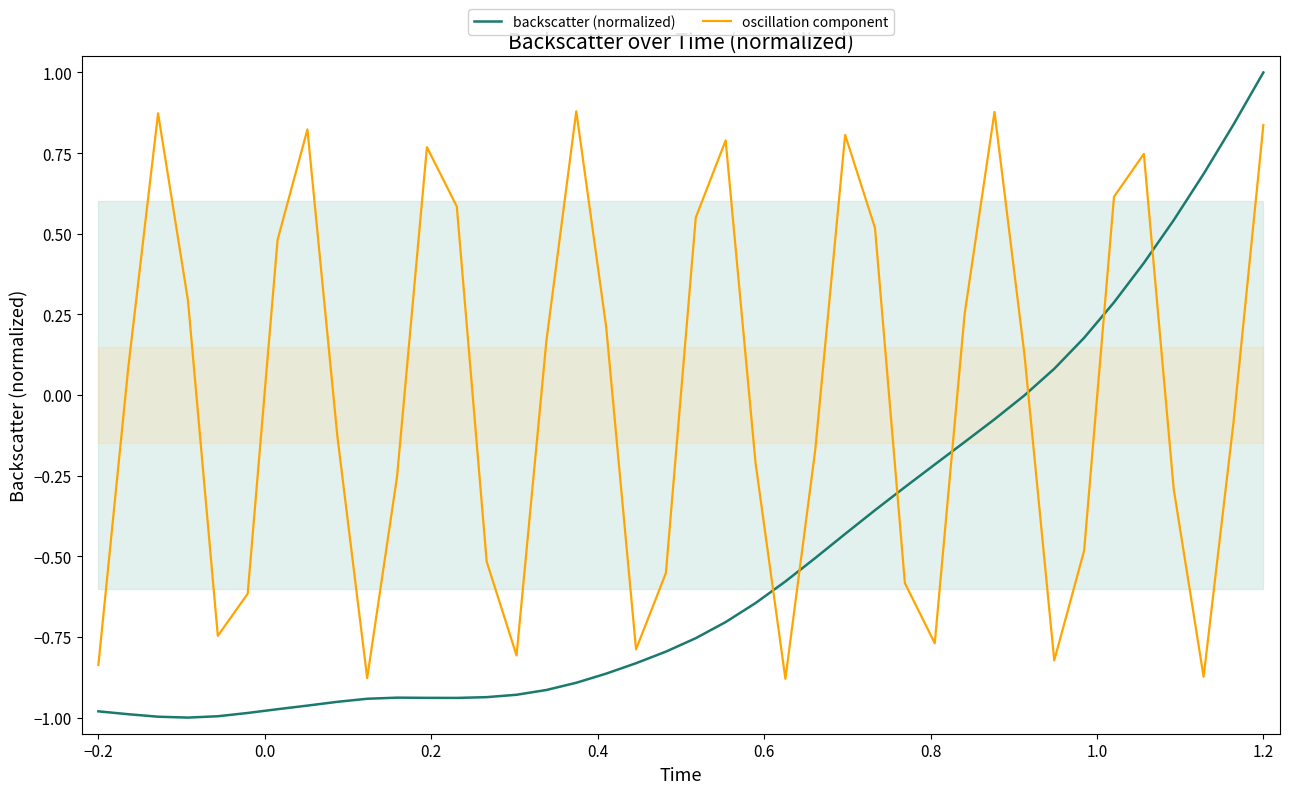

True or false: backscatter (normalized) and oscillation component cross at least once.

True